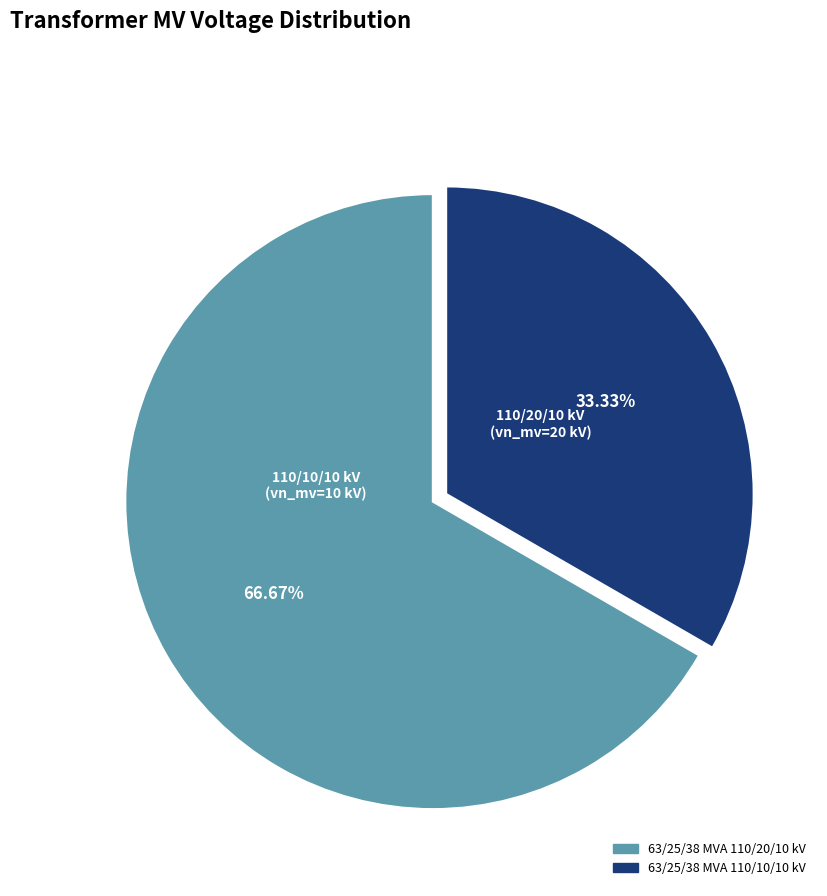

To the nearest percent, what portion does 63/25/38 MVA 110/10/10 kV represent?

33%